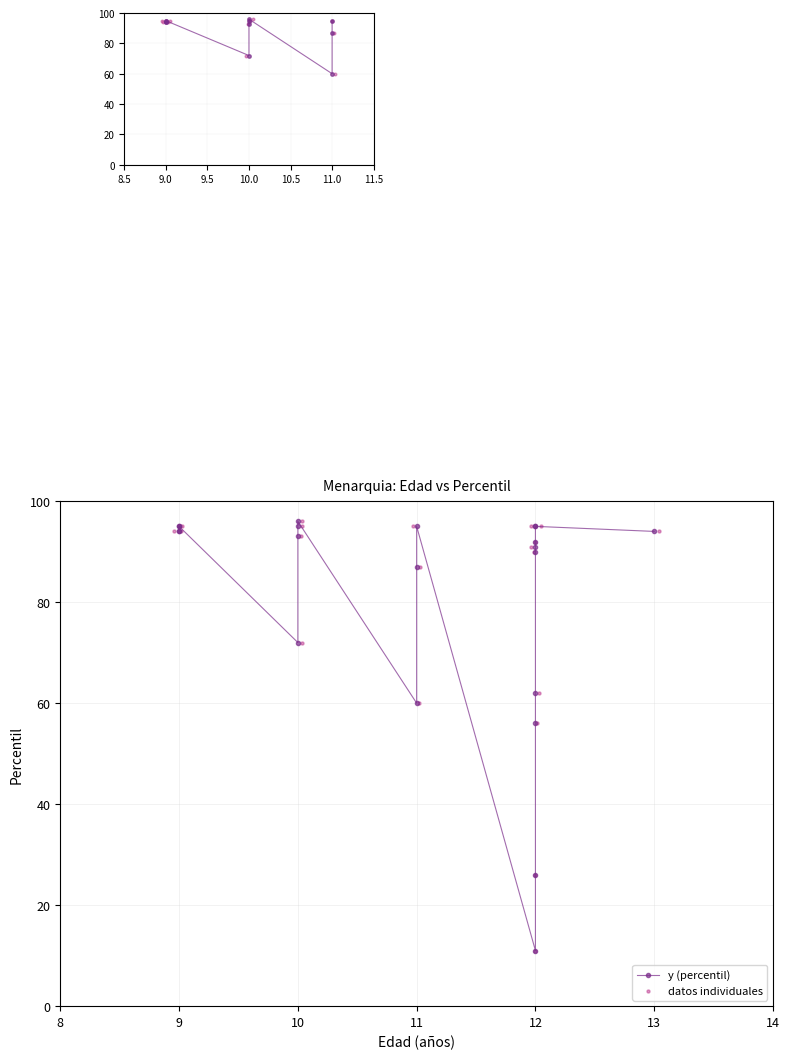

Which series contains the lowest Y value?

y (percentil)